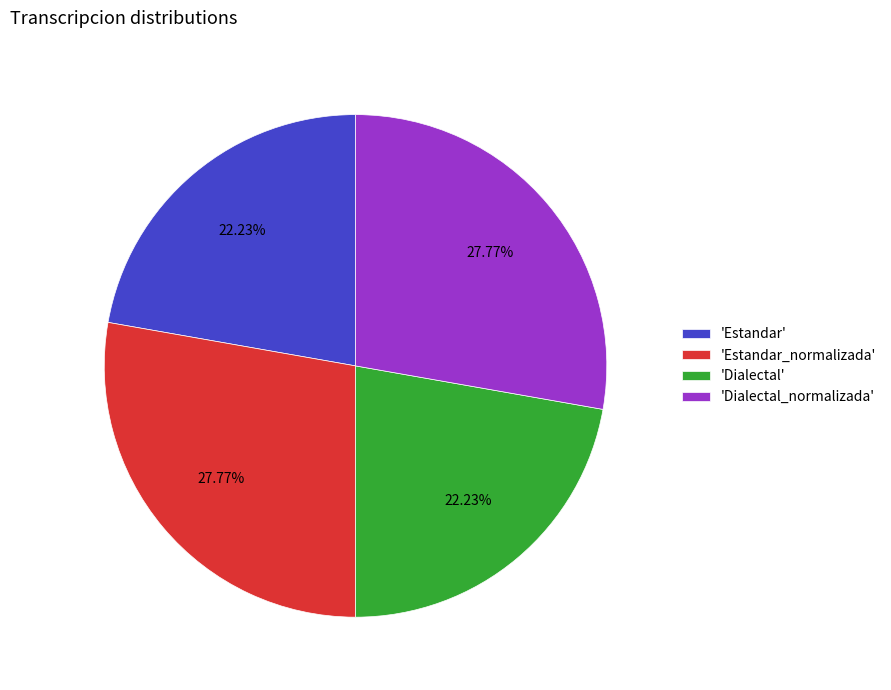

Is 'Dialectal' the majority of the pie?

No